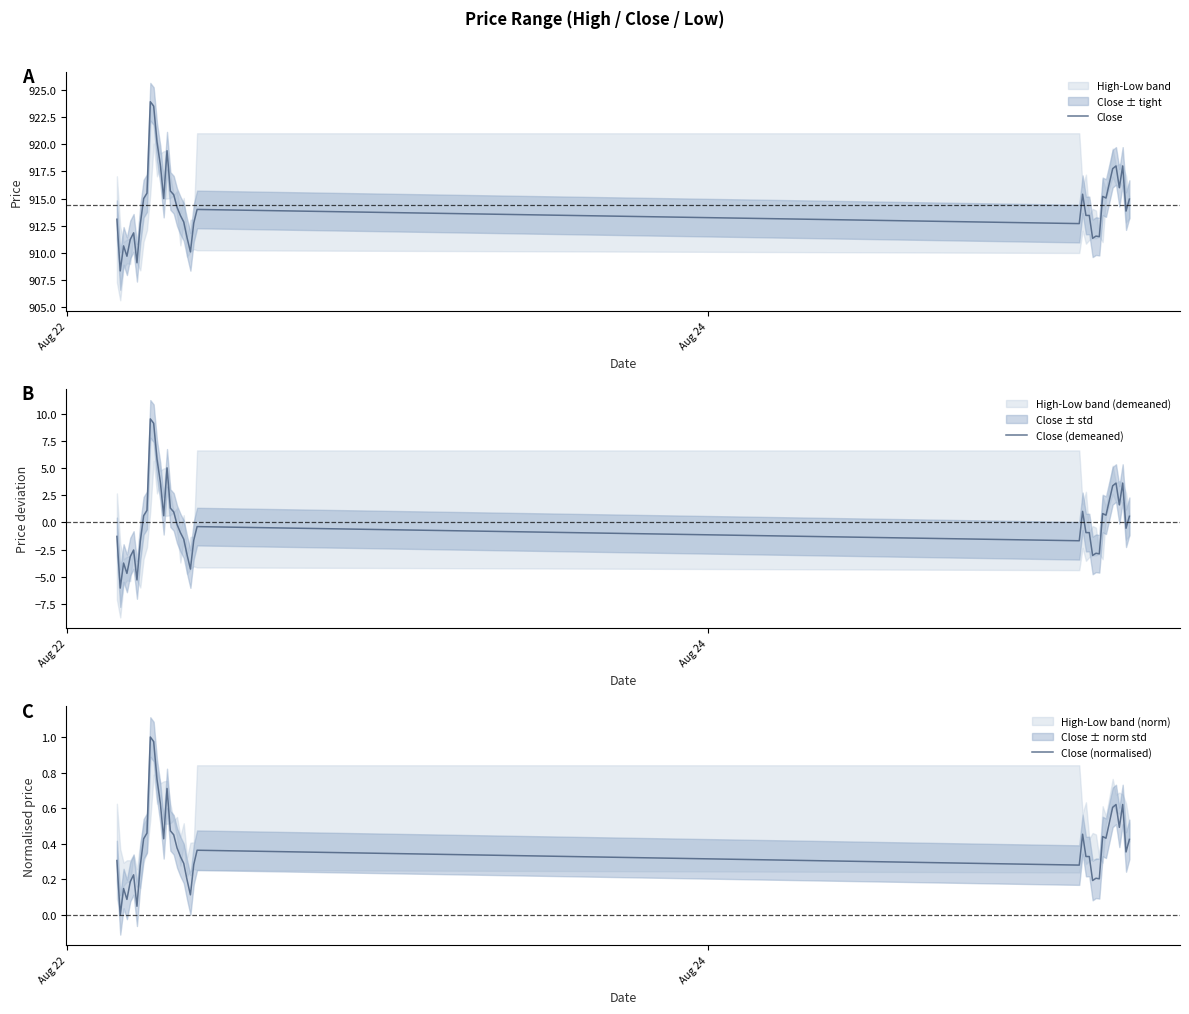

What is the highest value of the Close series?

923.9